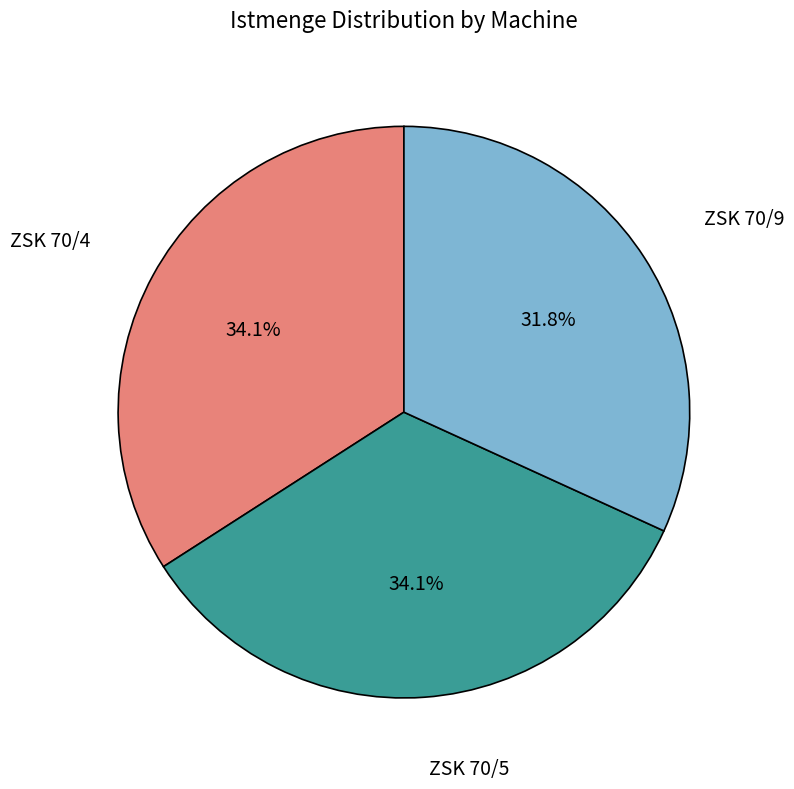

Is there a majority slice in this chart?

No